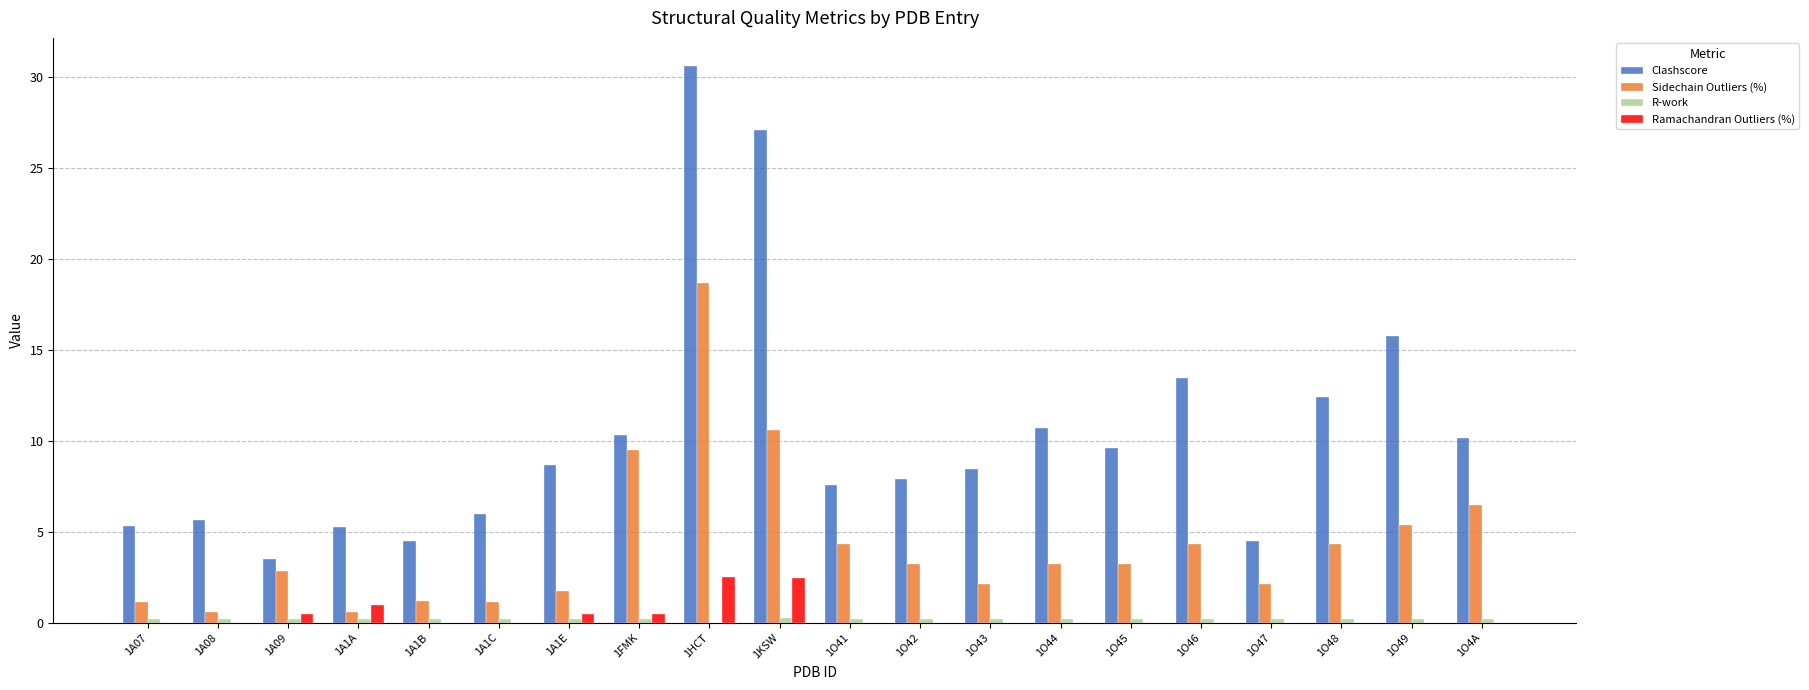

Between 1A08 and 1O45, which series saw the biggest shift?

Clashscore